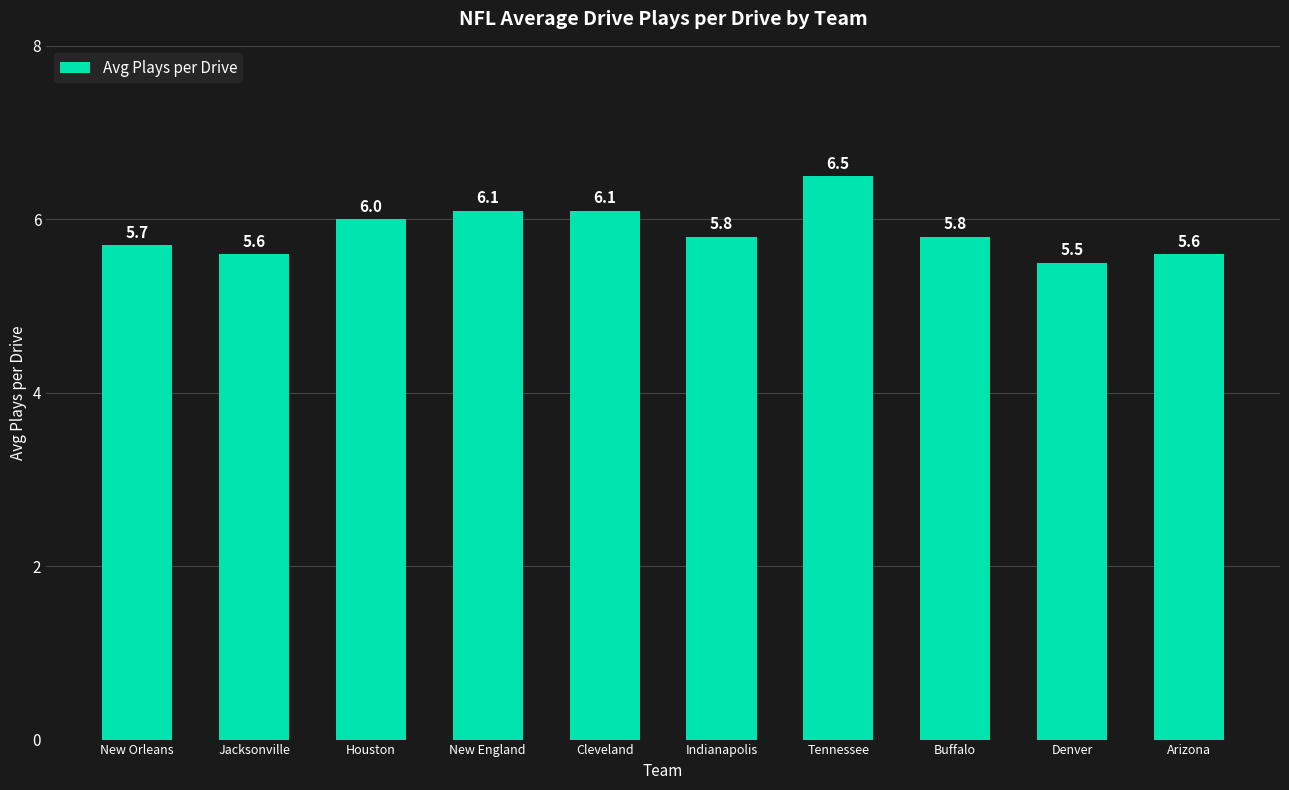

Reading right to left, what are all the values shown in this chart?

Arizona=5.6	Denver=5.5	Buffalo=5.8	Tennessee=6.5	Indianapolis=5.8	Cleveland=6.1	New England=6.1	Houston=6.0	Jacksonville=5.6	New Orleans=5.7